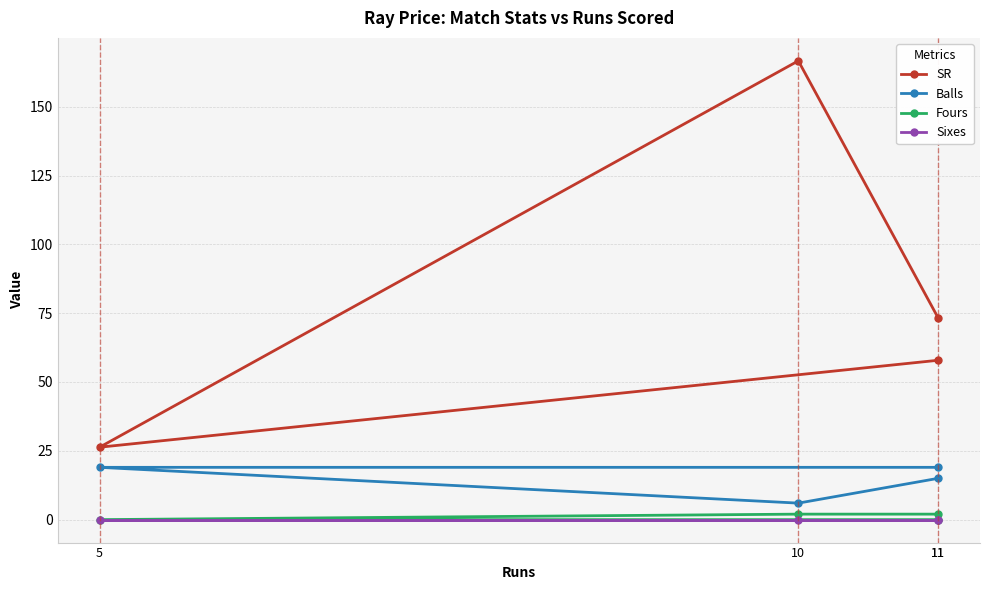

Reading left to right, transcribe all the data shown in this chart.

SR: 11=73.3	10=166.7	5=26.3	11=57.9
Balls: 11=15.0	10=6.0	5=19.0	11=19.0
Fours: 11=2.0	10=2.0	5=0.0	11=0.0
Sixes: 11=0.0	10=0.0	5=0.0	11=0.0